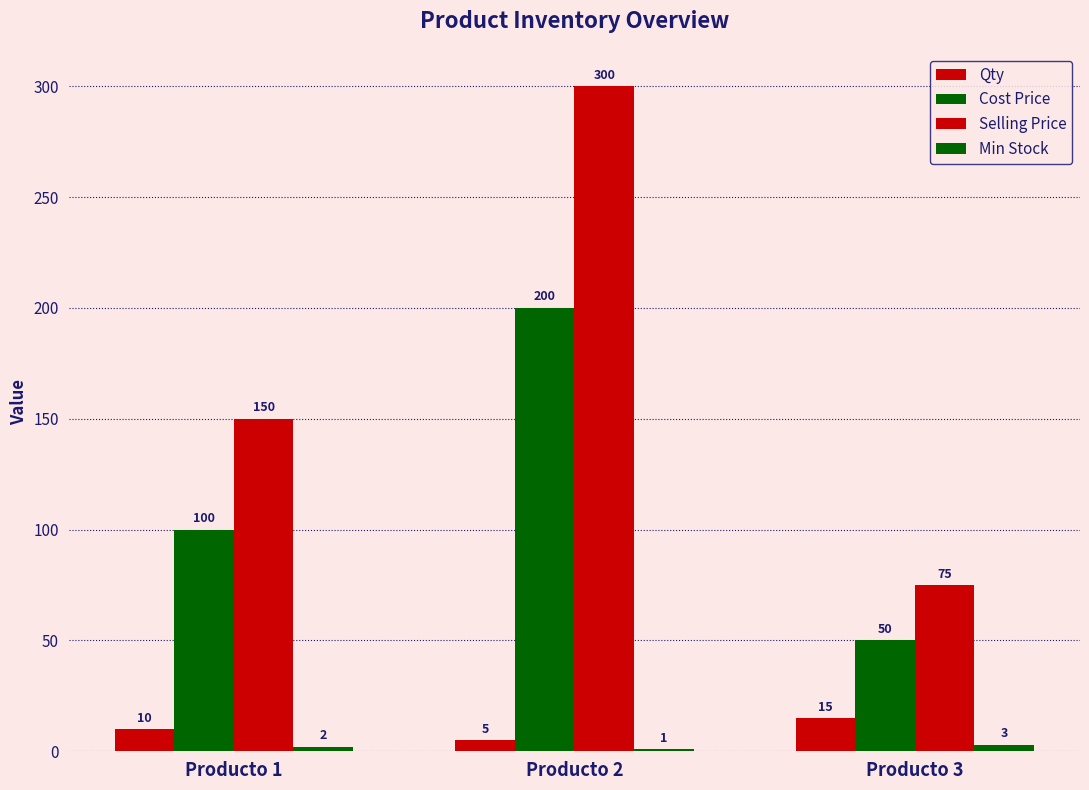

How many categories are shown in the chart?

3